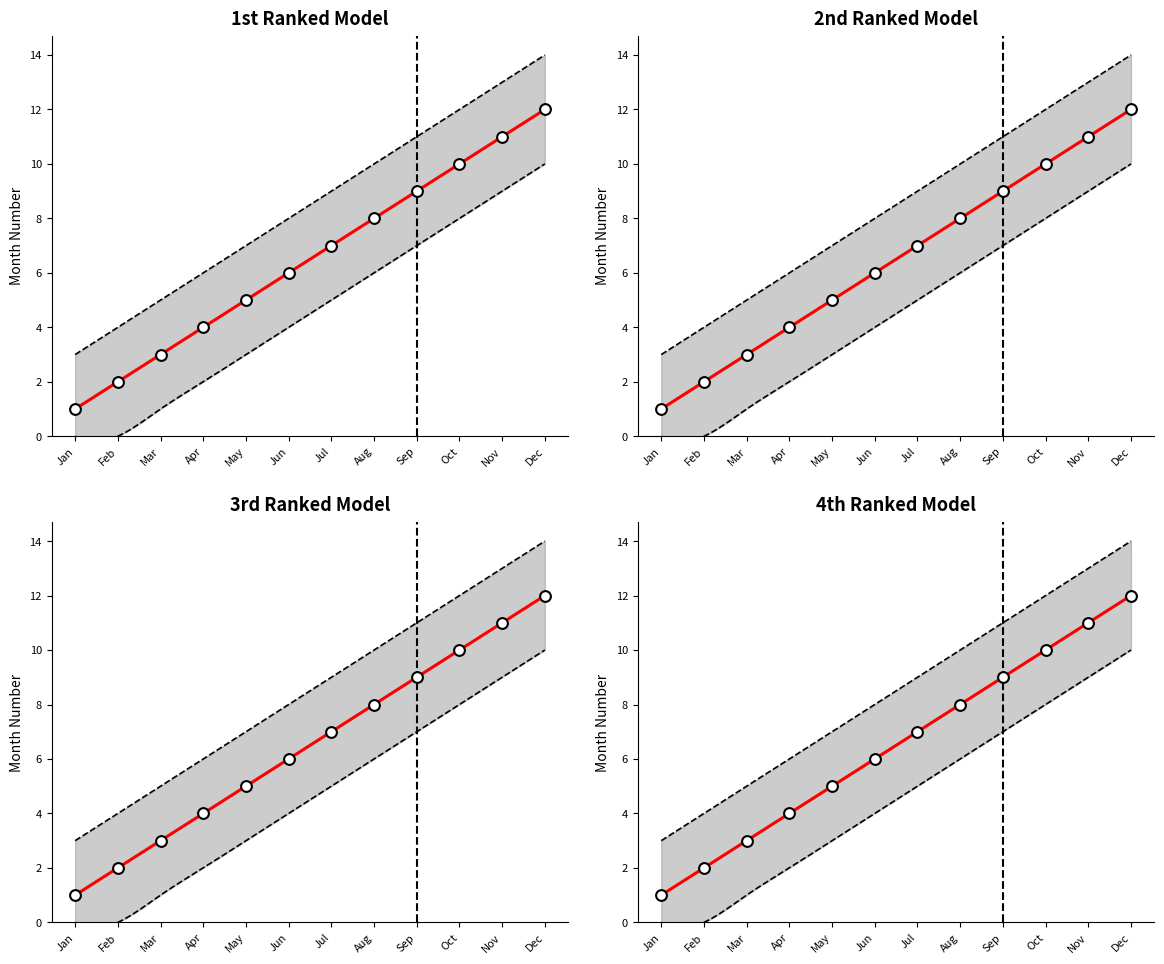

What is the ratio of the value at Aug to the value at Mar?

2.7